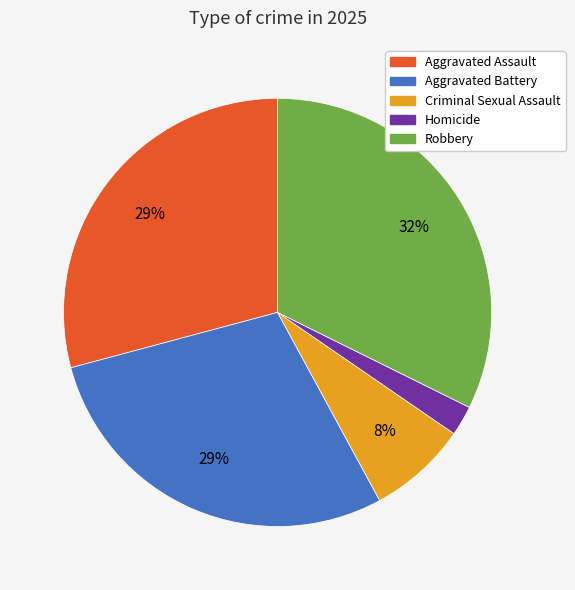

Which category has the smallest portion of the pie?

Homicide